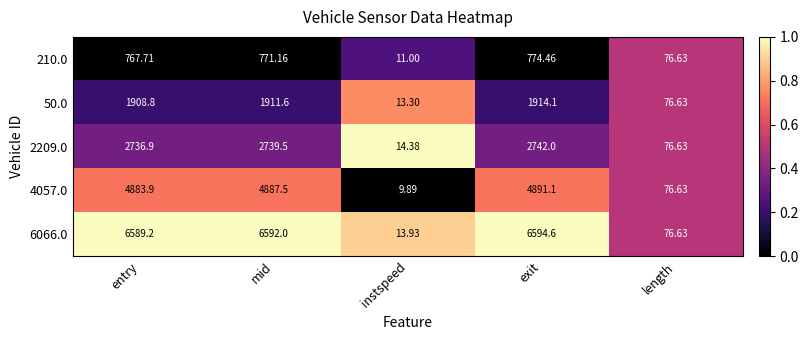

Which category has the lowest value across all series?

instspeed